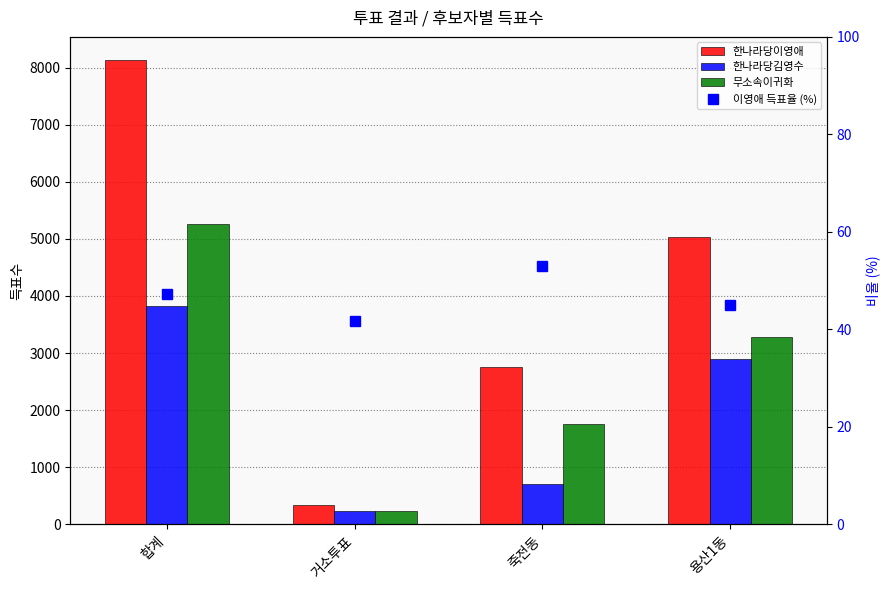

How many values in the 한나라당이영애 series exceed 5038?

1